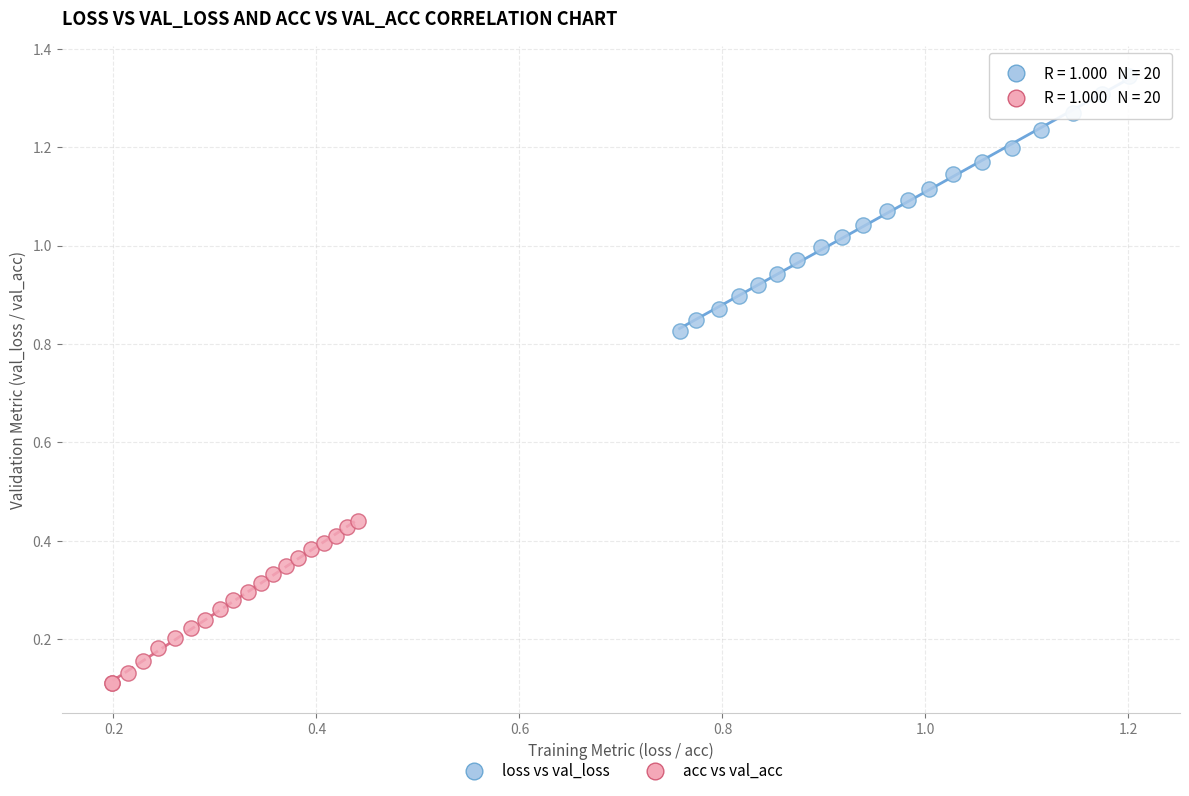

Which series has the largest Y range (max minus min)?

loss vs val_loss